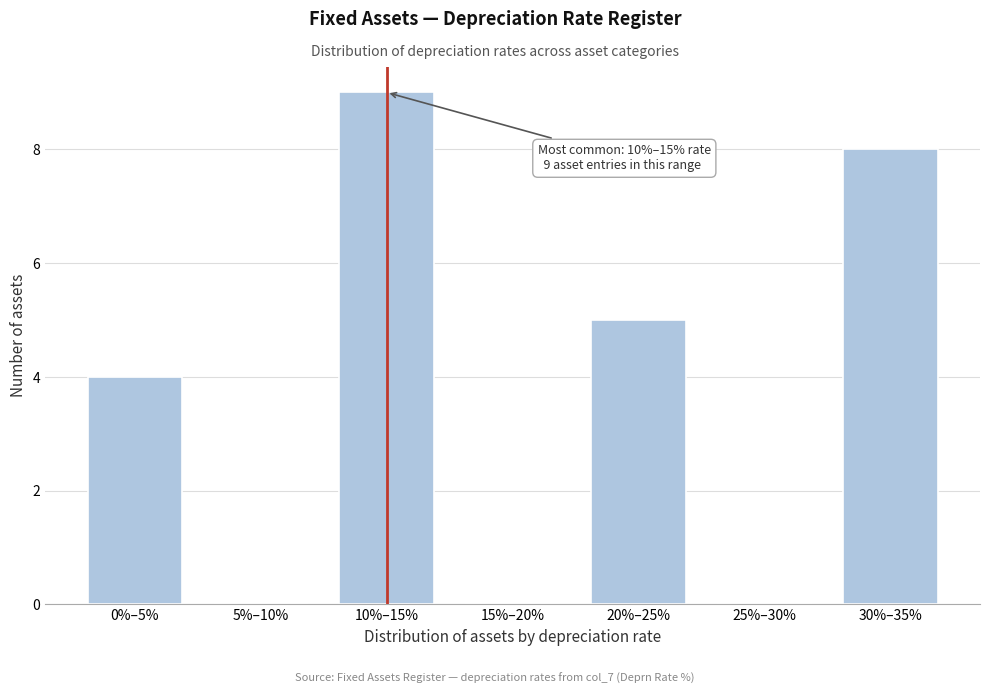

Reading right to left, transcribe all the data shown in this chart.

30%–35%=8	25%–30%=0	20%–25%=5	15%–20%=0	10%–15%=9	5%–10%=0	0%–5%=4